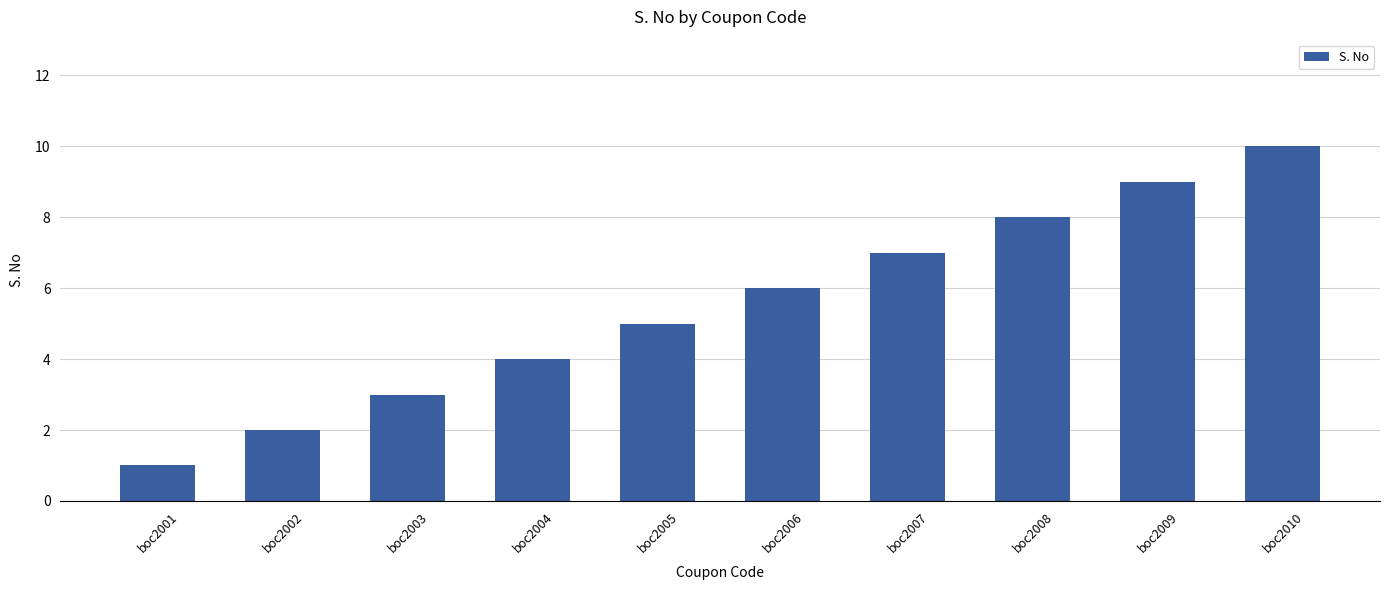

Rank the categories by value from highest to lowest.

boc2010, boc2009, boc2008, boc2007, boc2006, boc2005, boc2004, boc2003, boc2002, boc2001